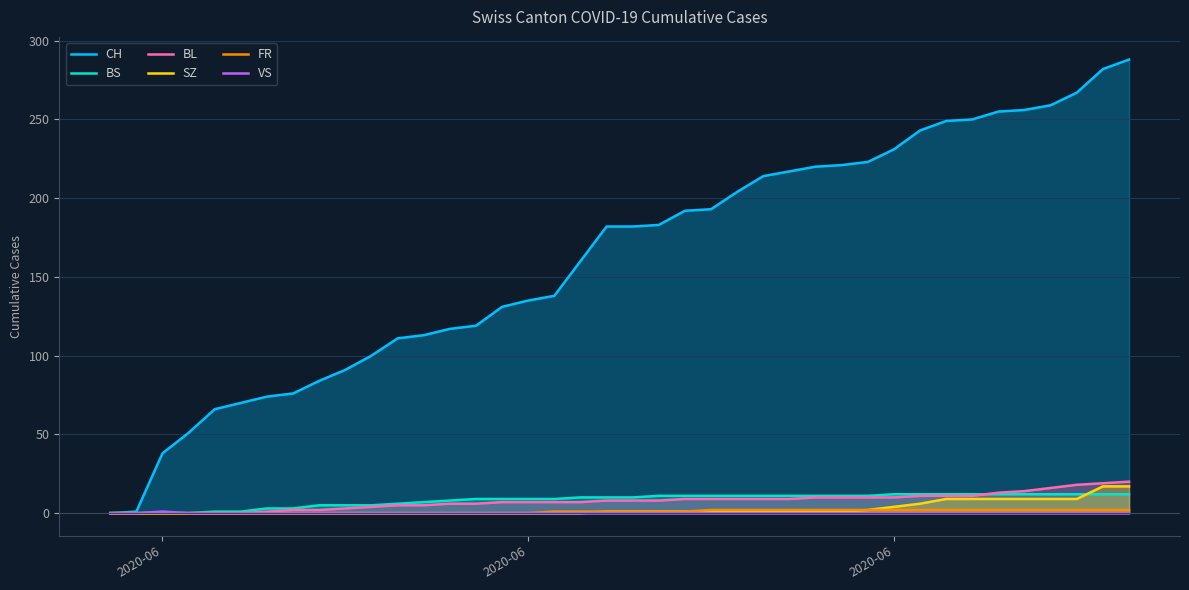

What are all the series names shown in the legend?

CH, BS, BL, SZ, FR, VS